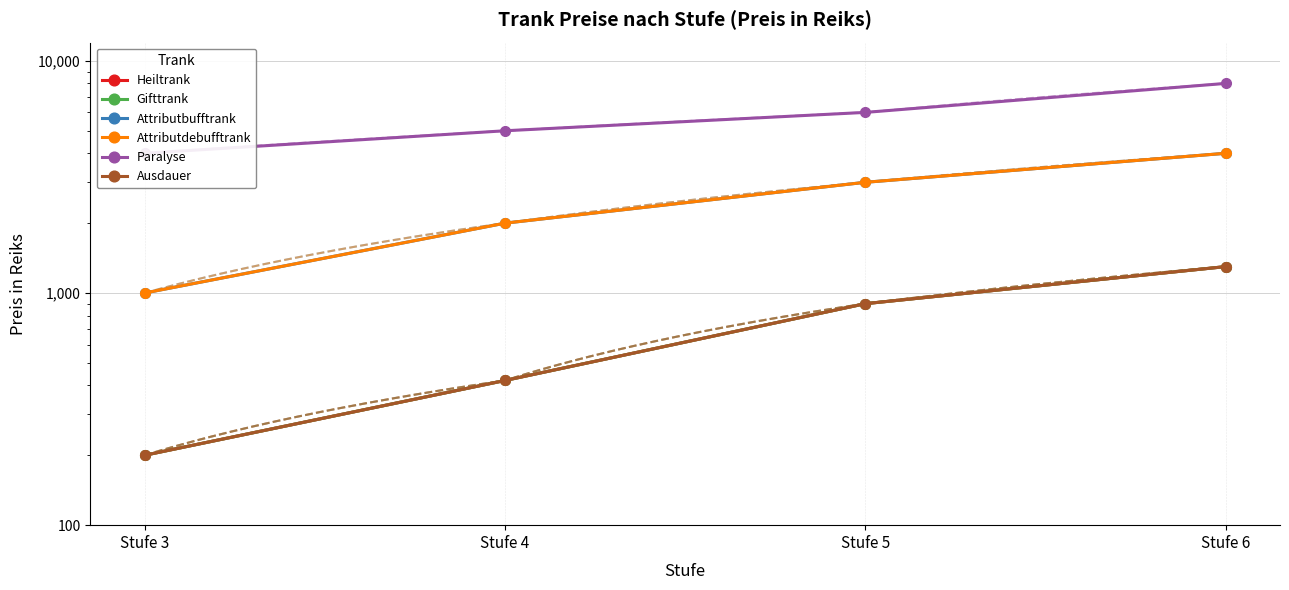

At Stufe 4, list the series in order from smallest to largest.

Heiltrank, Gifttrank, Ausdauer, Attributbufftrank, Attributdebufftrank, Paralyse